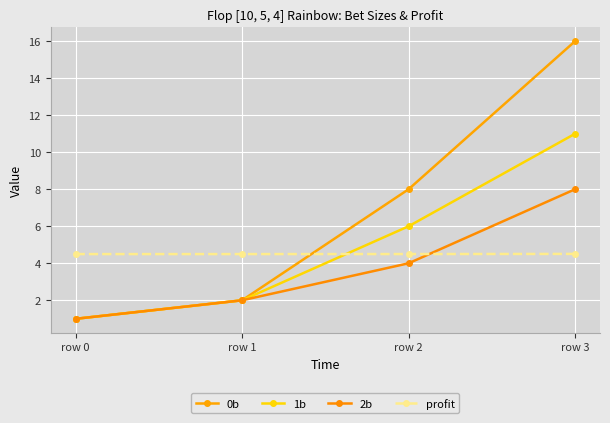

Reading left to right, transcribe all the data shown in this chart.

0b: 1.0	2.0	8.0	16.0
1b: 1.0	2.0	6.0	11.0
2b: 1.0	2.0	4.0	8.0
profit: 4.5	4.5	4.5	4.5